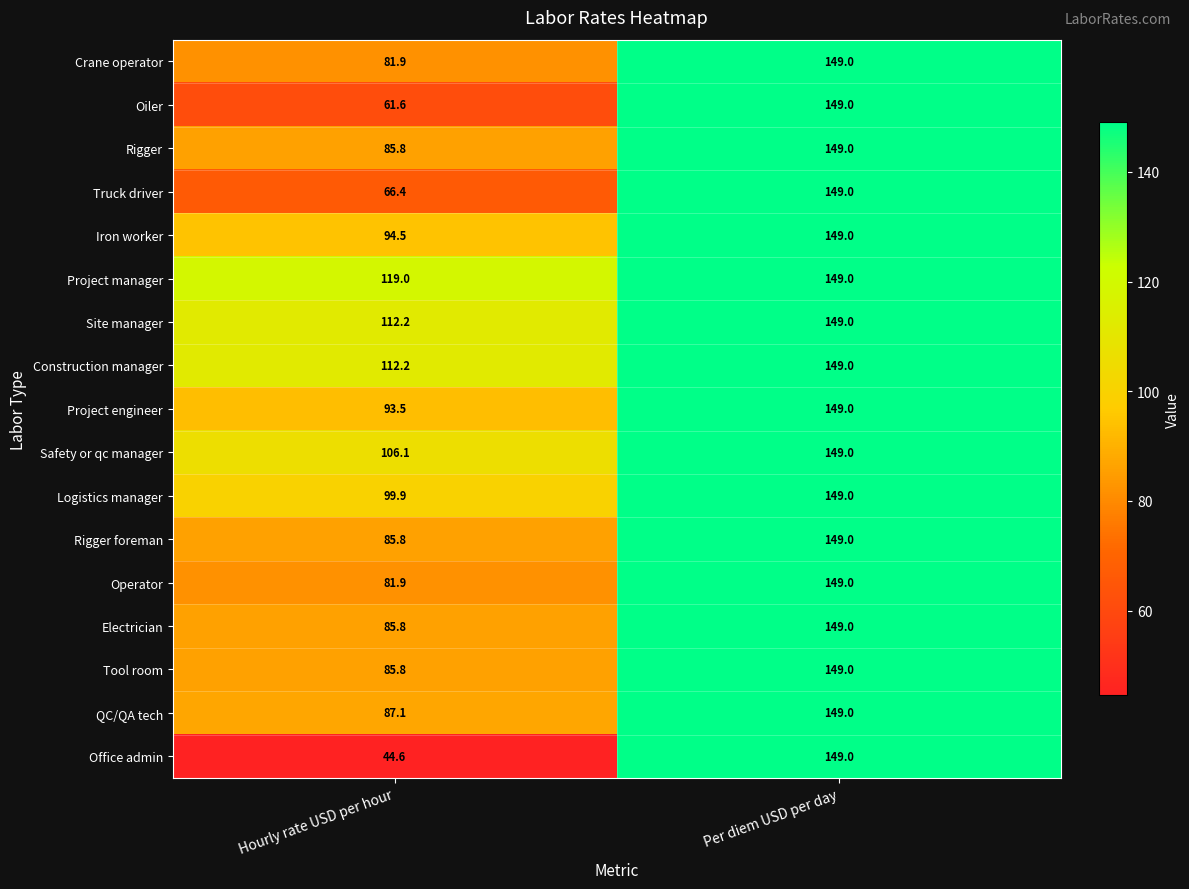

Which category has the lowest value across all series?

Hourly rate USD per hour